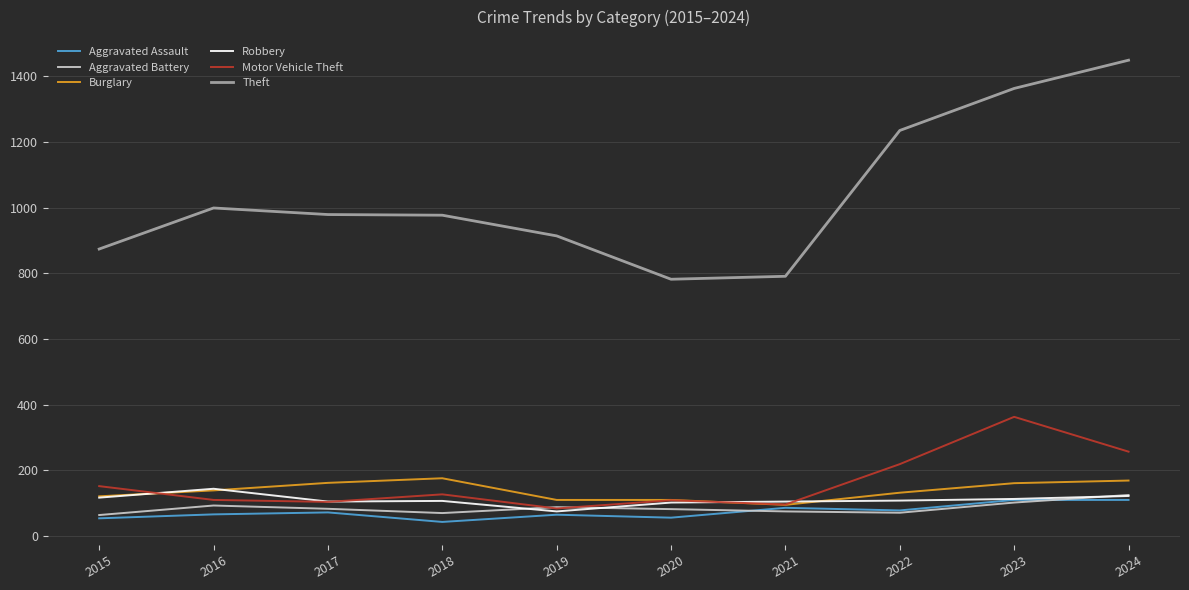

At which label does Motor Vehicle Theft reach its peak?

2023